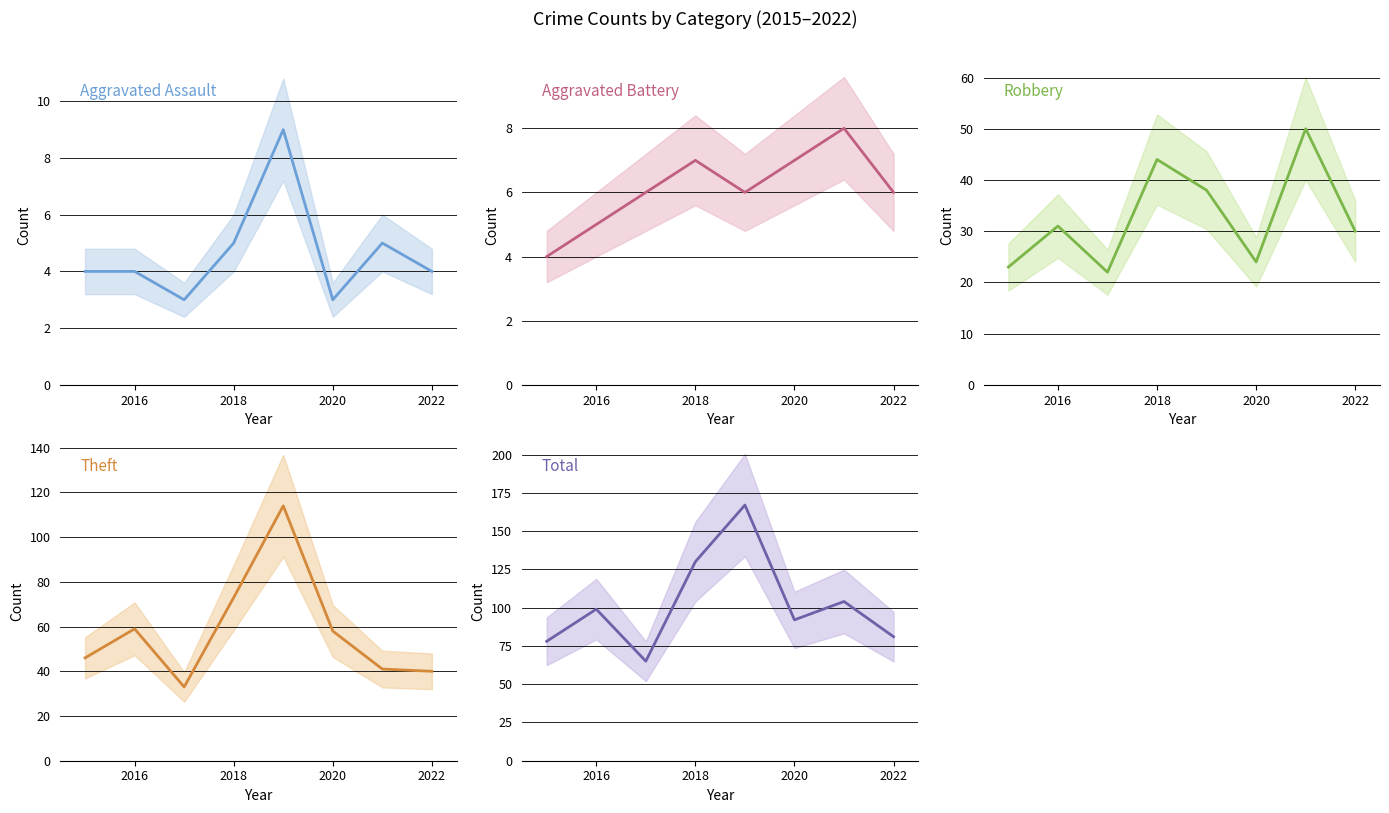

How many data points does each series have?

8